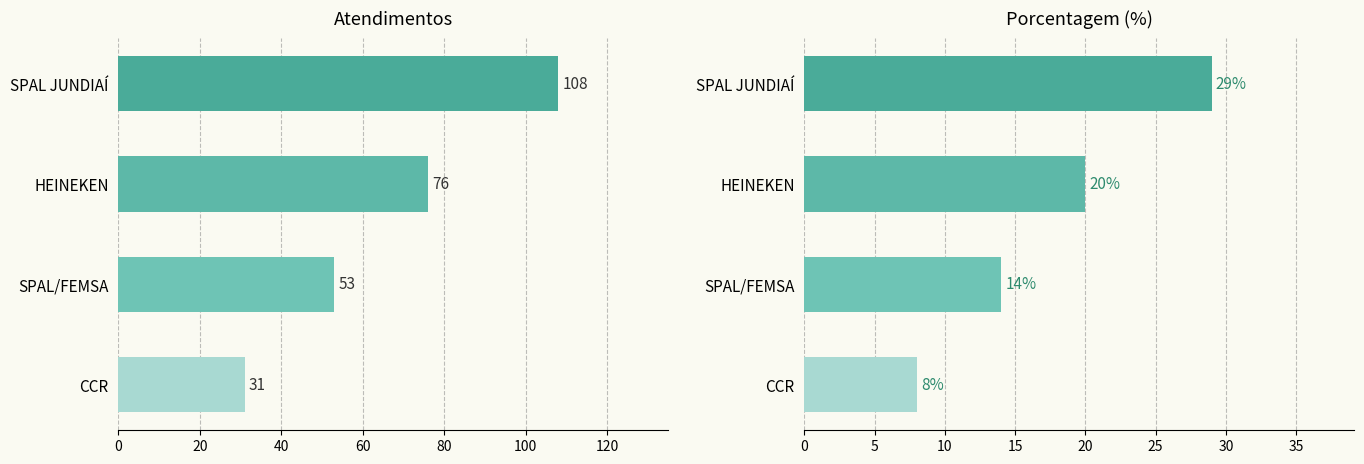

Are the bars grouped side by side (vs. stacked)?

Yes